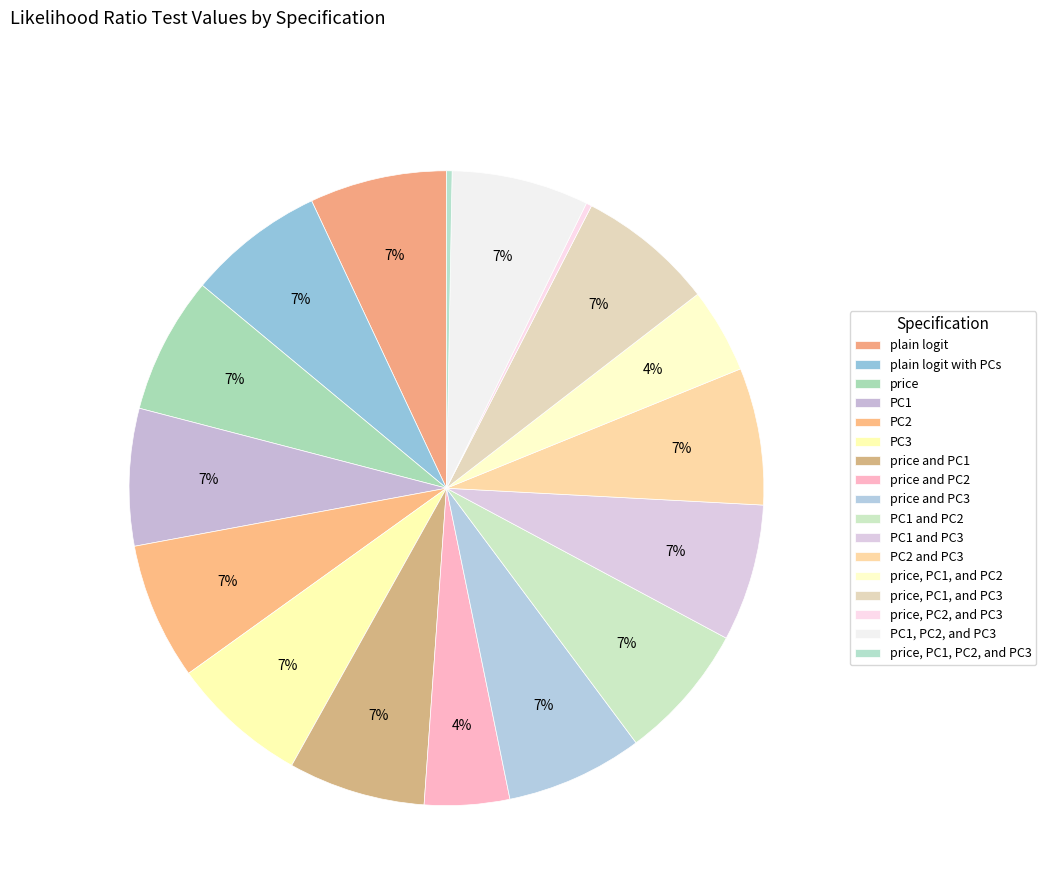

Is there any slice that represents more than half of the pie?

No